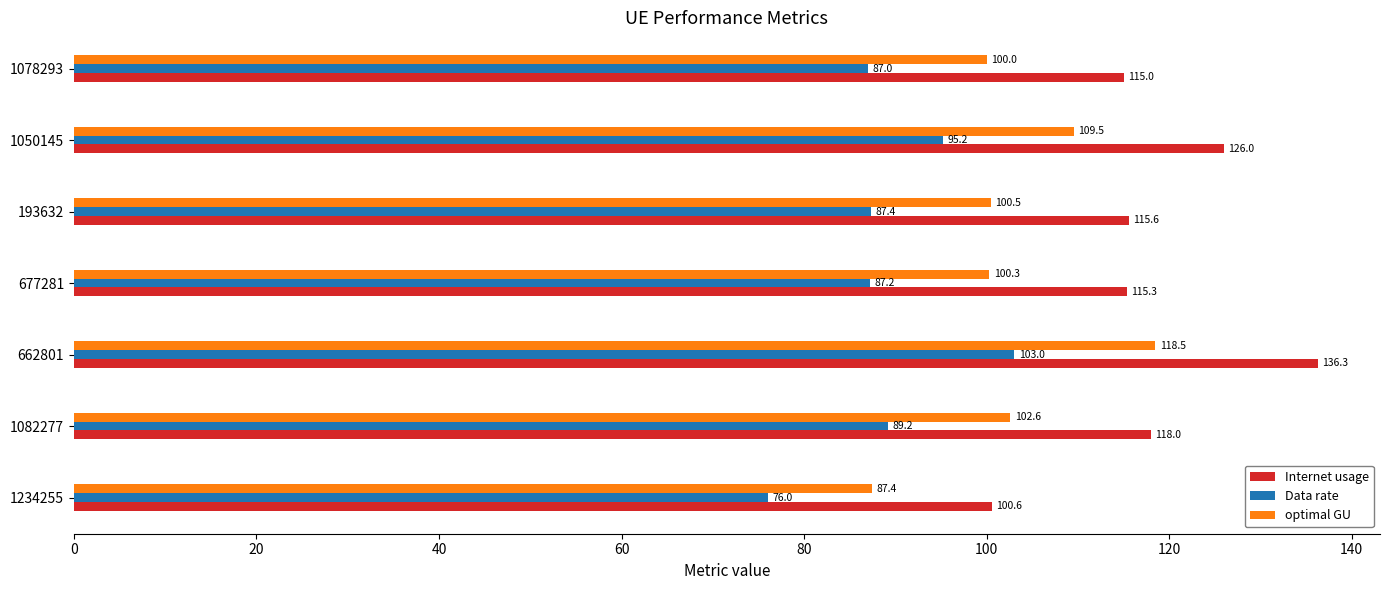

At 677281, list the series in order from largest to smallest.

Internet usage, optimal GU, Data rate